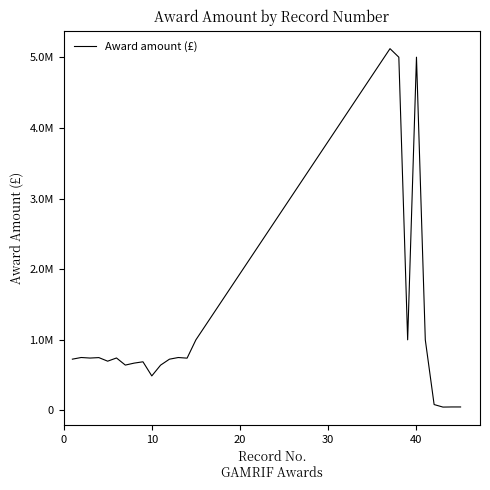

What is the difference between the maximum and minimum values?

5072311